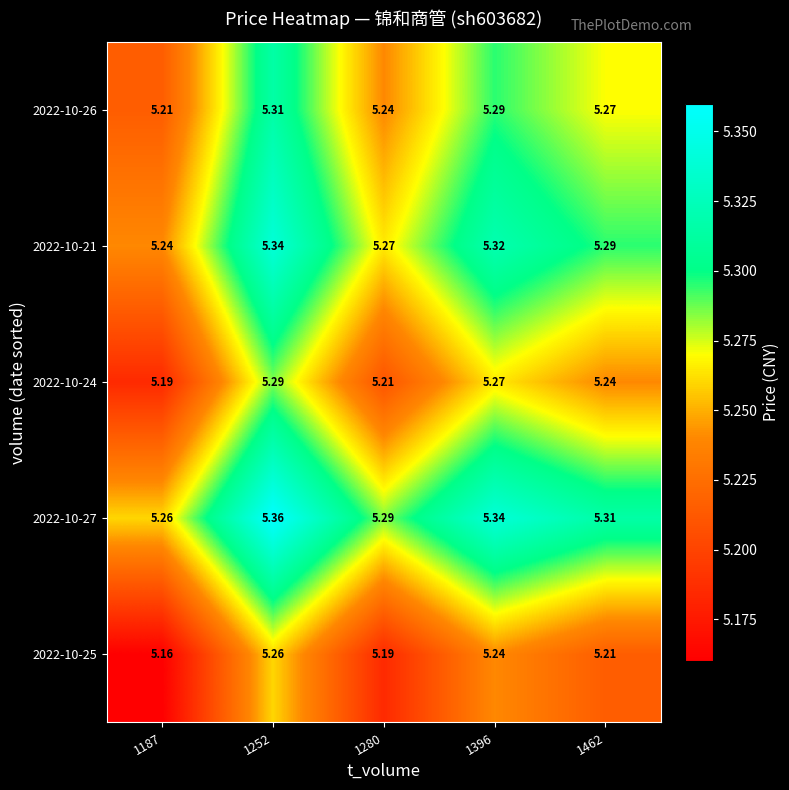

At how many categories does at least one series exceed 5?

5